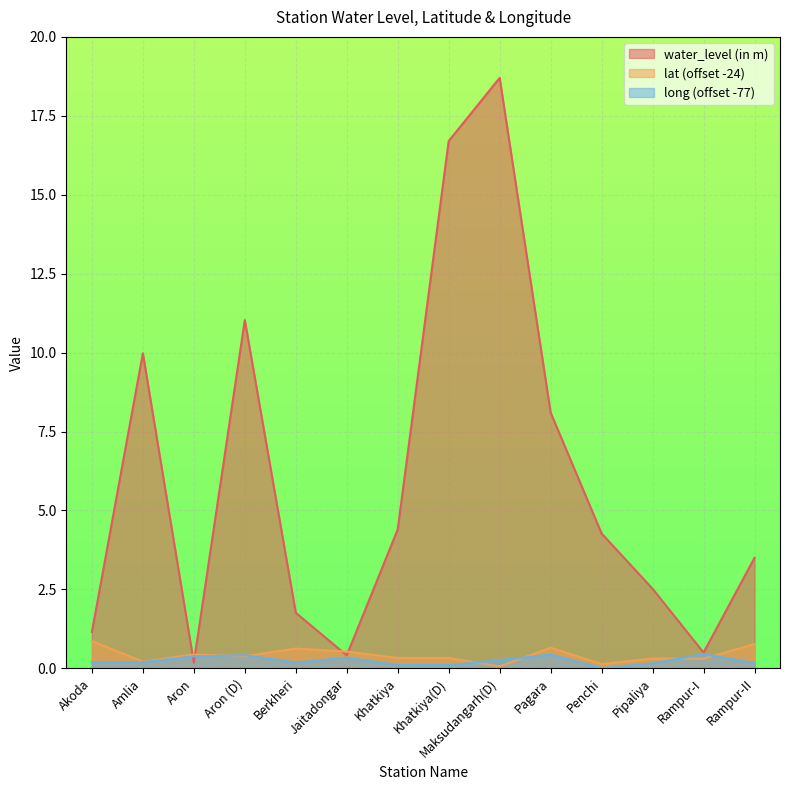

Reading left to right, transcribe all the data shown in this chart.

water_level (in m): Akoda=1.1	Amlia=10.0	Aron=0.2	Aron (D)=11.0	Berkheri=1.8	Jaitadongar=0.4	Khatkiya=4.4	Khatkiya(D)=16.7	Maksudangarh(D)=18.7	Pagara=8.1	Penchi=4.3	Pipaliya=2.5	Rampur-I=0.5	Rampur-II=3.5
lat: Akoda=0.9	Amlia=0.2	Aron=0.4	Aron (D)=0.4	Berkheri=0.6	Jaitadongar=0.5	Khatkiya=0.3	Khatkiya(D)=0.3	Maksudangarh(D)=0.1	Pagara=0.7	Penchi=0.1	Pipaliya=0.3	Rampur-I=0.3	Rampur-II=0.8
long: Akoda=0.2	Amlia=0.2	Aron=0.4	Aron (D)=0.4	Berkheri=0.2	Jaitadongar=0.3	Khatkiya=0.1	Khatkiya(D)=0.1	Maksudangarh(D)=0.3	Pagara=0.4	Penchi=0.0	Pipaliya=0.2	Rampur-I=0.4	Rampur-II=0.2